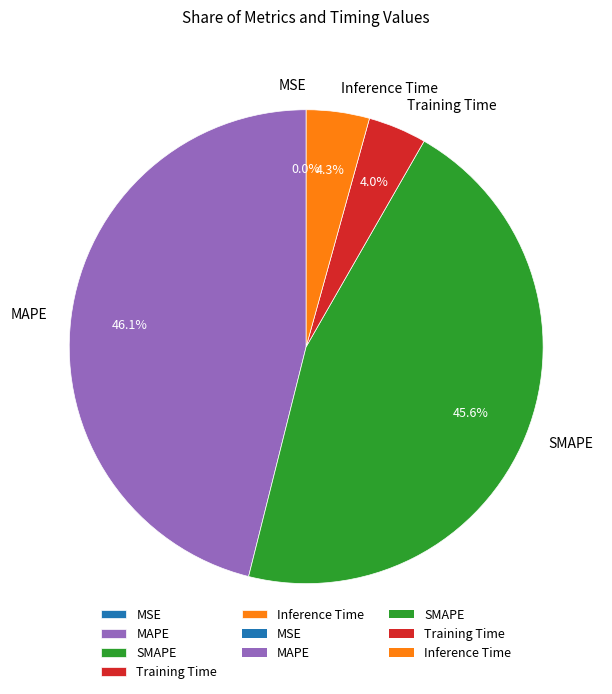

Is there any slice that represents more than half of the pie?

No